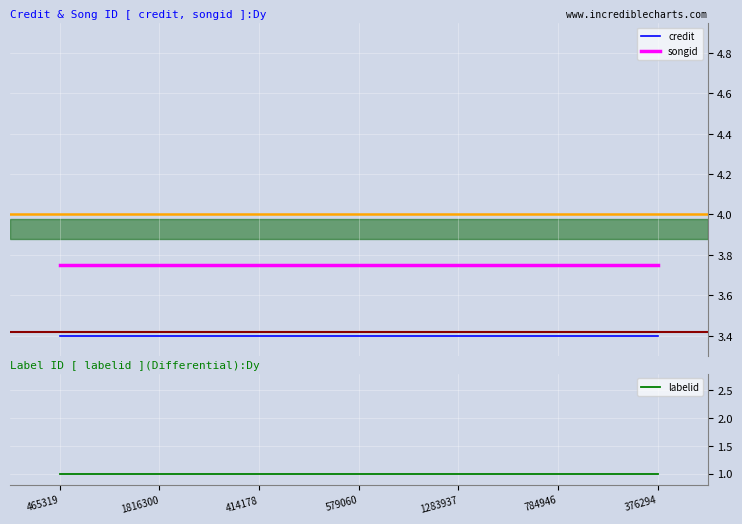

True or false: credit and songid cross at least once.

False